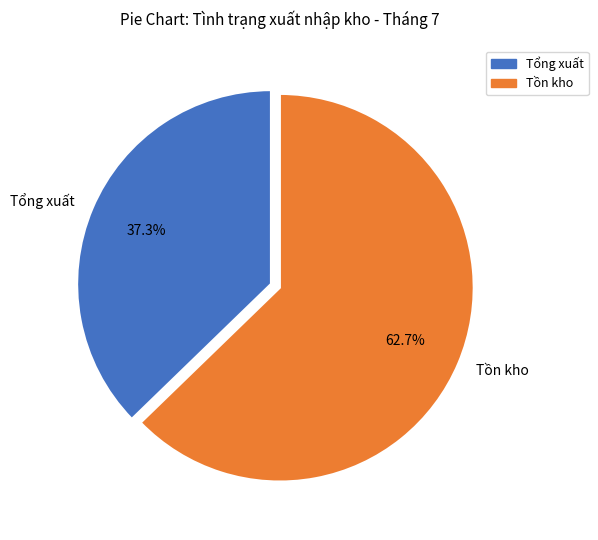

Rank the categories by value from lowest to highest.

Tổng xuất, Tồn kho